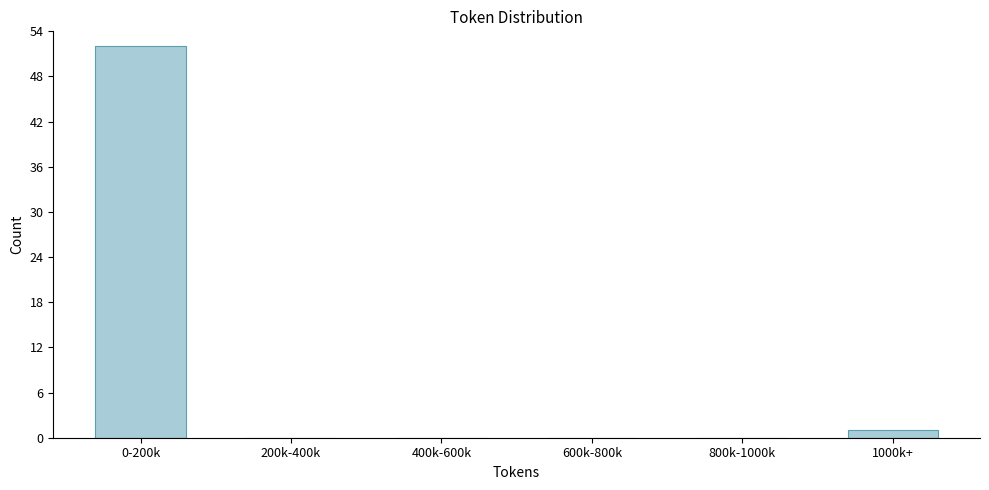

Reading left to right, what are all the values shown in this chart?

0-200k=52	200k-400k=0	400k-600k=0	600k-800k=0	800k-1000k=0	1000k+=1